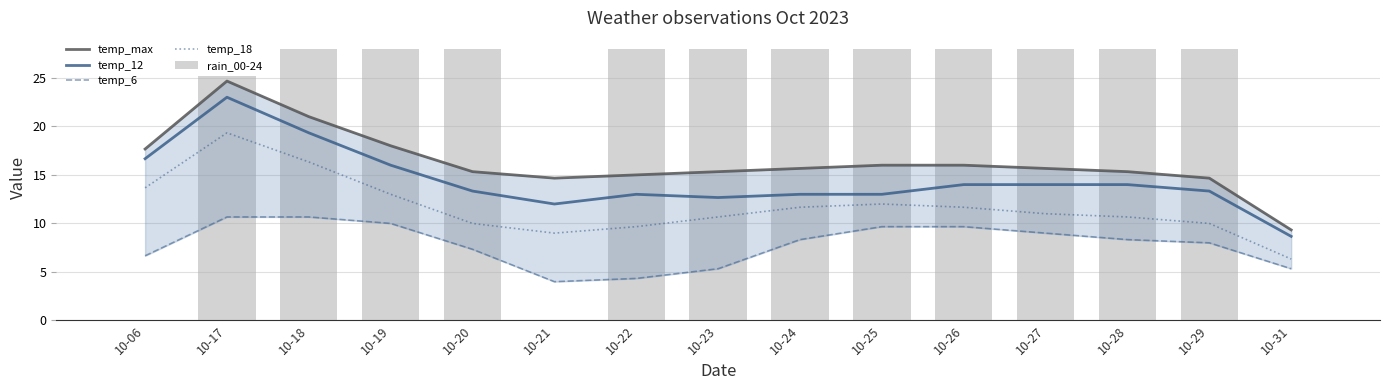

Between 10-29 and 10-31, which series saw the biggest shift?

rain_00-24